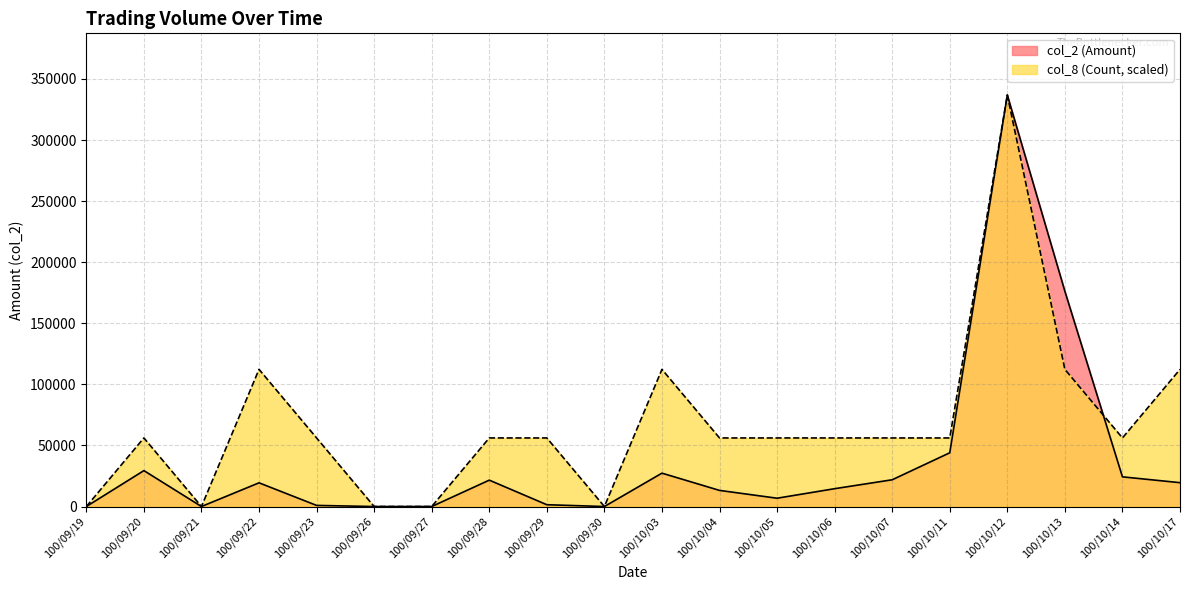

In col_8 (Count), how many points are lower than both neighbors (excluding endpoints)?

3